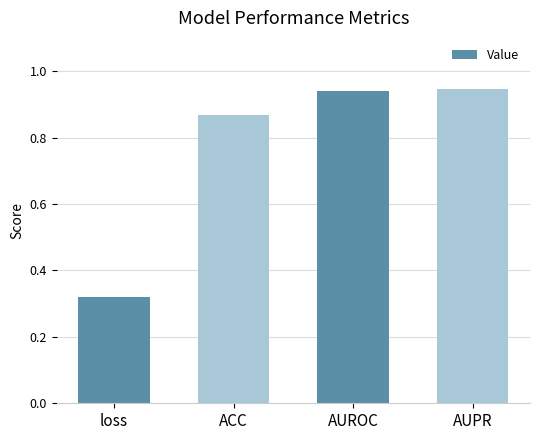

Which label corresponds to the smallest value in the chart?

loss